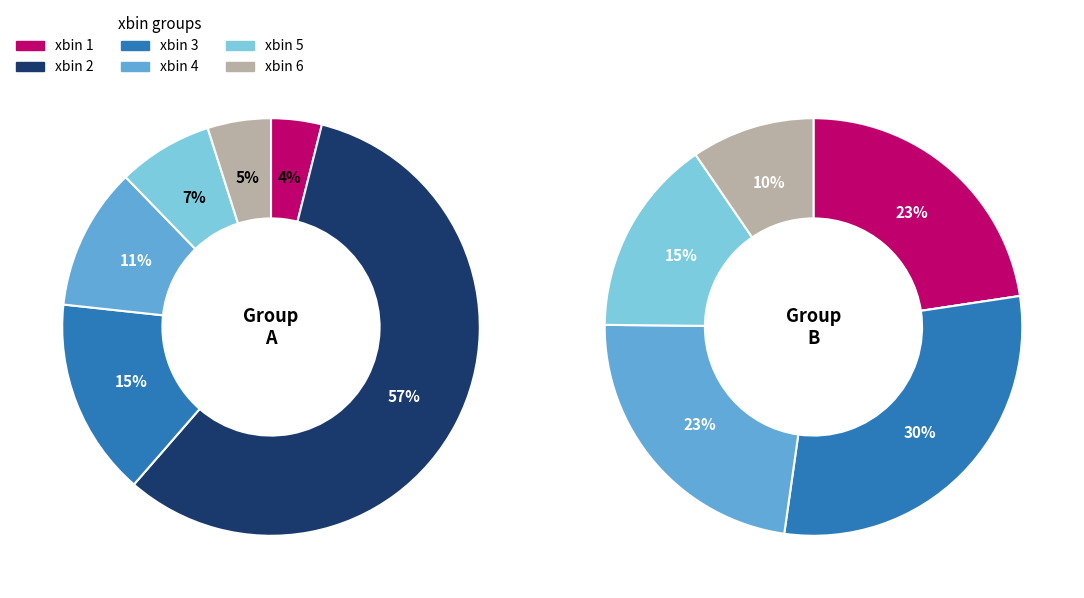

Does xbin_1 account for over 50% of the chart?

No